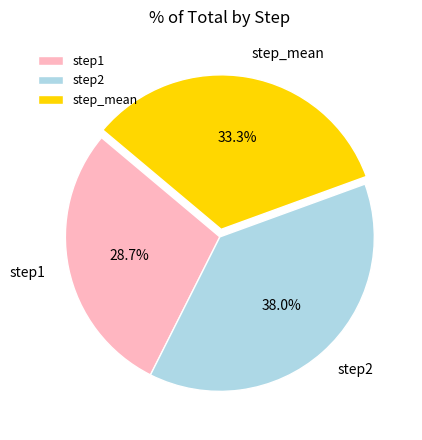

Is the sum of step2 and step1 greater than half?

Yes